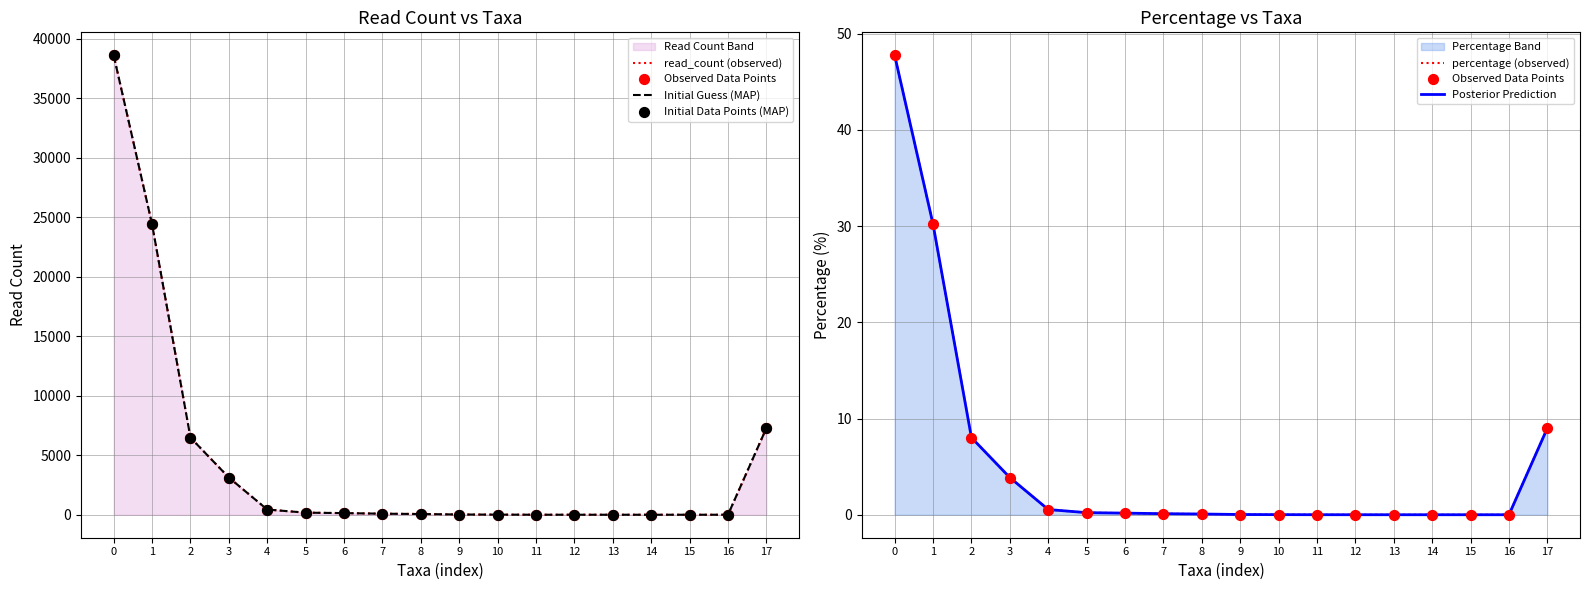

What is the total value across all series at 4?

1318.6